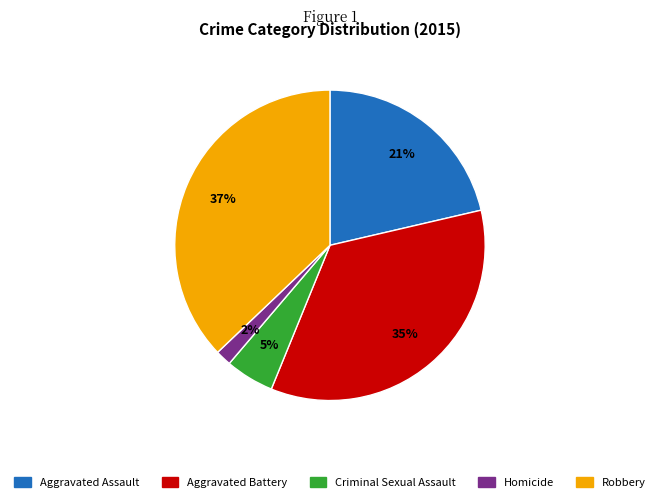

Which has a higher value, Criminal Sexual Assault or Homicide?

Criminal Sexual Assault